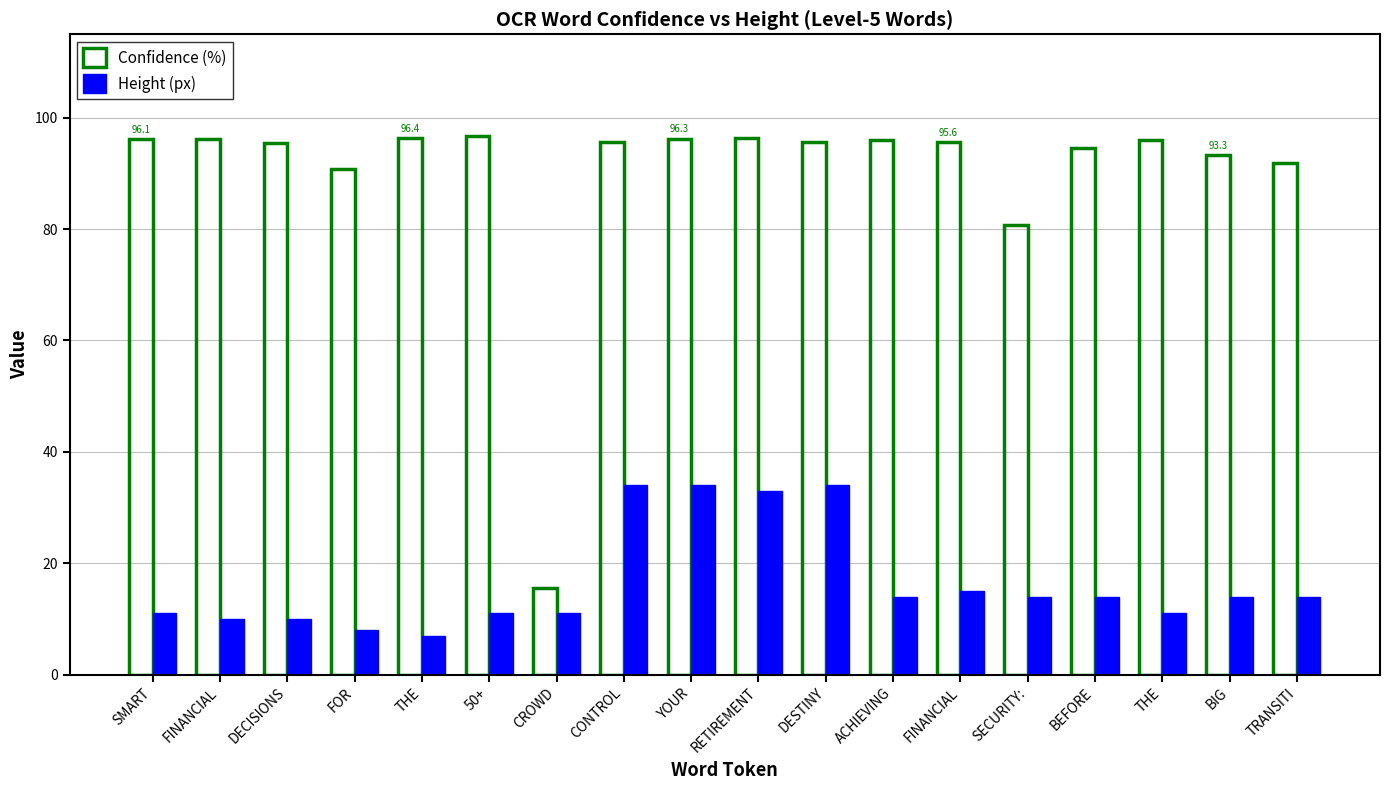

What are all the series names shown in the legend?

Confidence (%), Height (px)